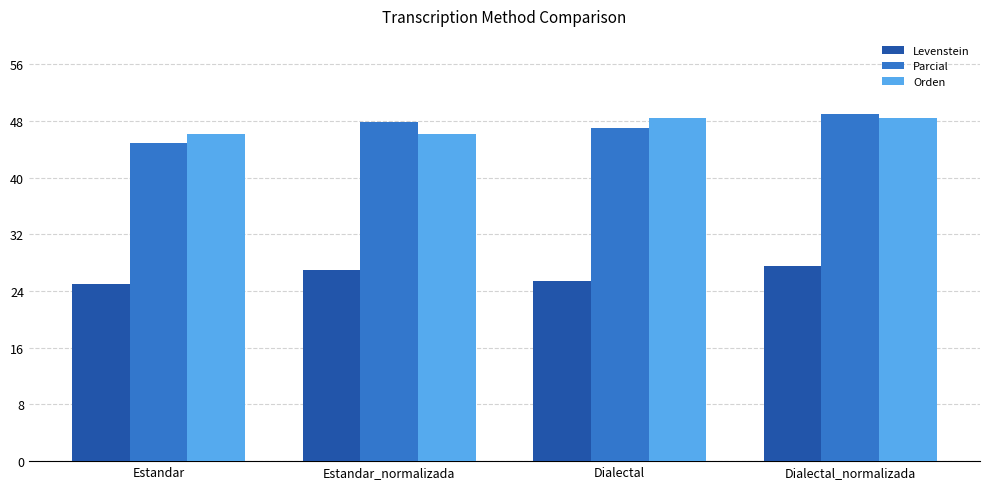

List the labels in order of Parcial value, largest first.

Dialectal_normalizada, Estandar_normalizada, Dialectal, Estandar